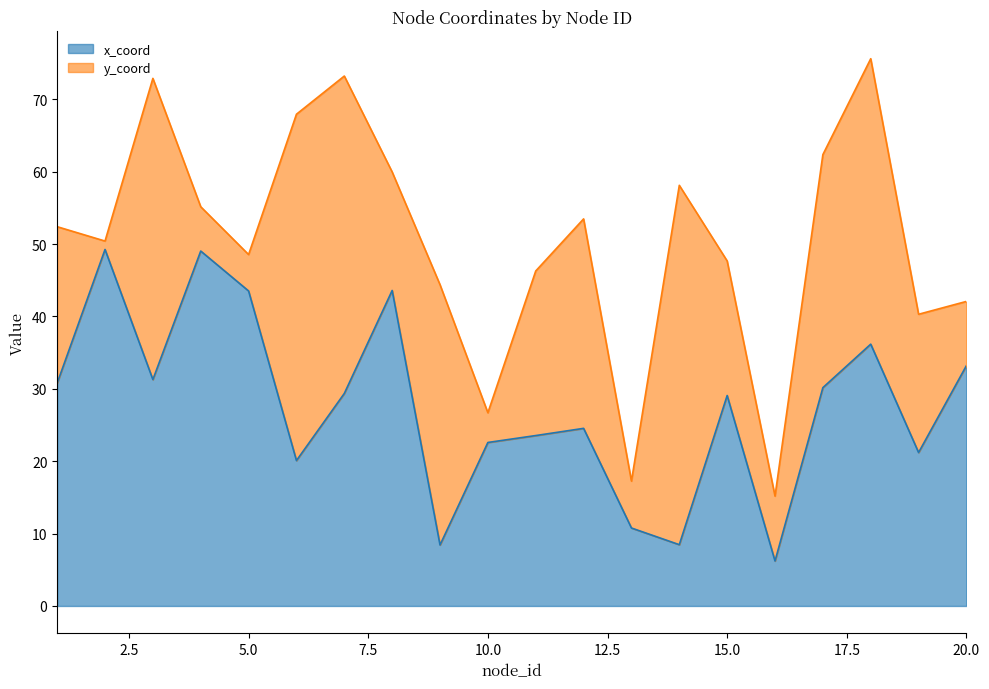

What is the minimum value for x_coord?

6.2